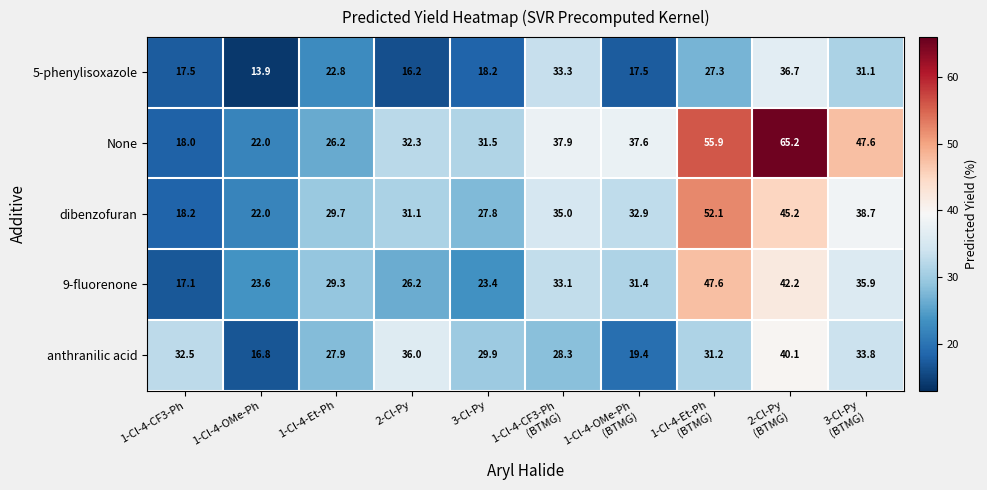

The None series shows 11.1 at 1-Cl-4-CF3-Ph. True or false?

False